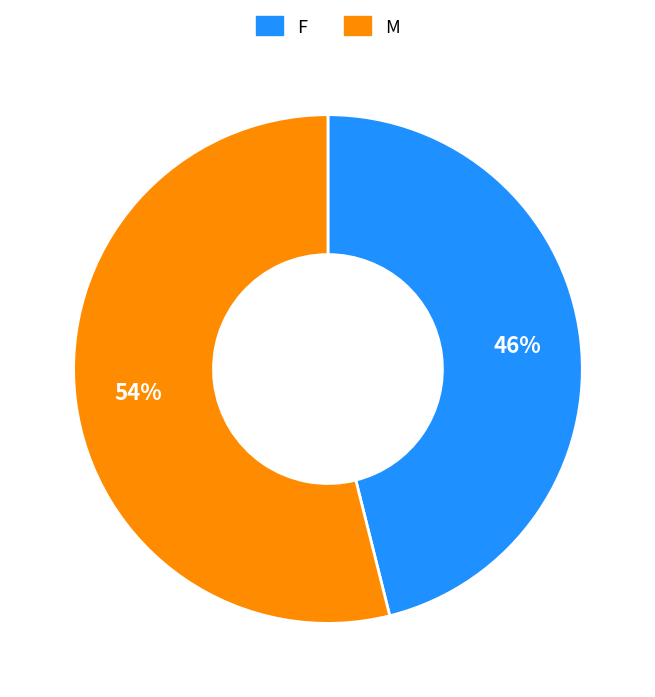

Rank the categories by value from lowest to highest.

F, M